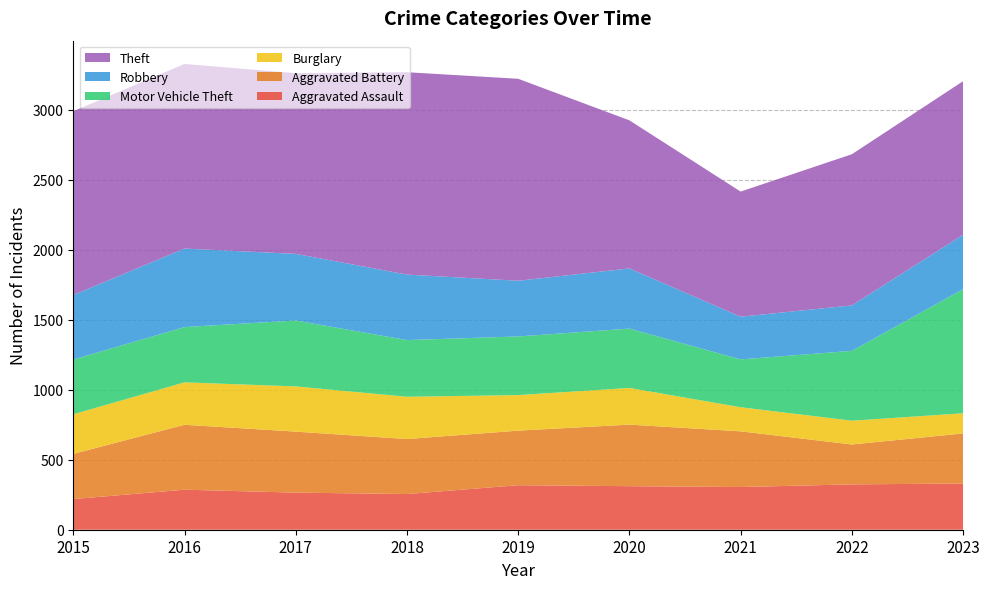

Reading right to left, extract all data points from this chart.

Aggravated Assault: 330	324	305	311	318	255	265	286	219
Aggravated Battery: 358	285	398	440	390	393	436	464	323
Burglary: 144	170	172	262	254	302	323	303	283
Motor Vehicle Theft: 887	499	342	424	419	405	471	395	391
Robbery: 389	325	305	430	398	468	476	561	461
Theft: 1097	1080	894	1058	1443	1446	1291	1319	1313